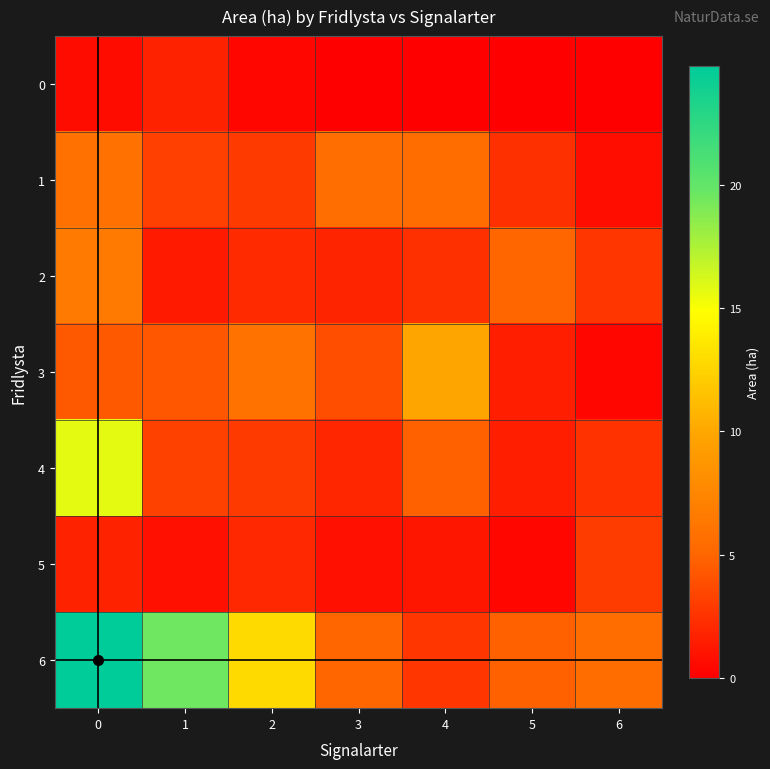

Which series has the largest range (max minus min)?

6